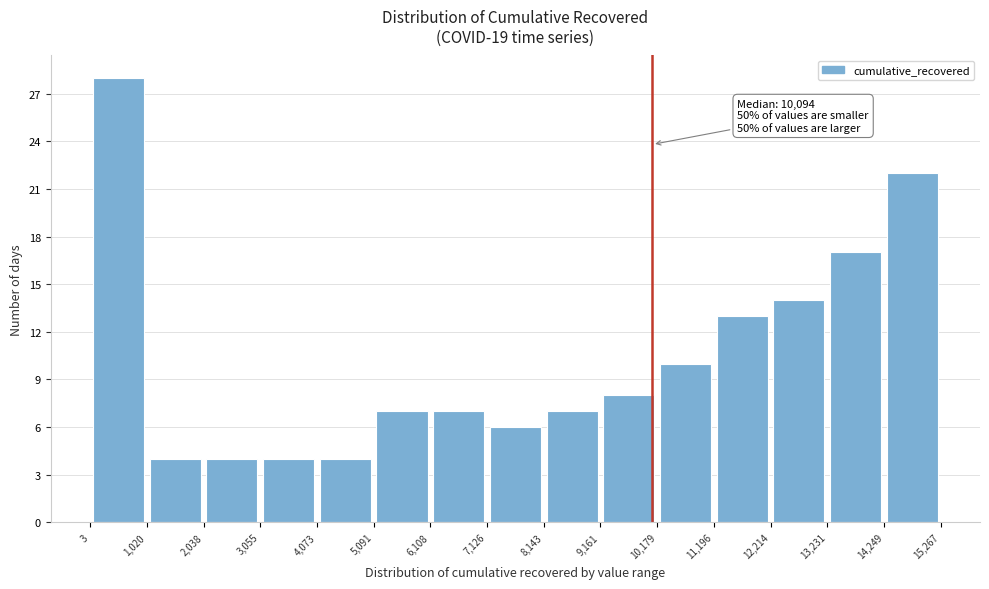

Over which range of the x-axis is the bar tallest?

3 to 1,020